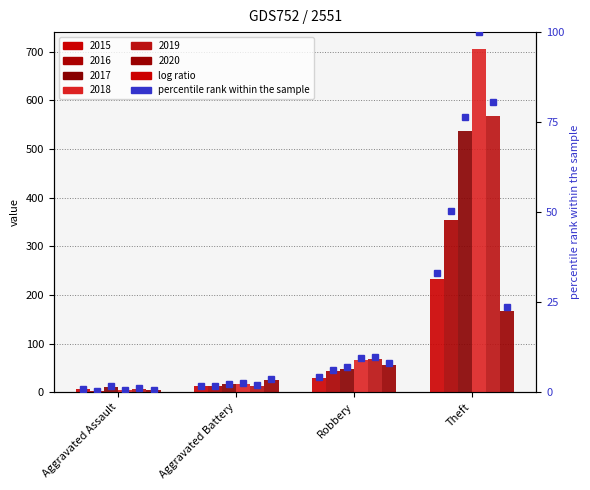

Rank the categories by pct_2020 value from lowest to highest.

Aggravated Assault, Aggravated Battery, Robbery, Theft